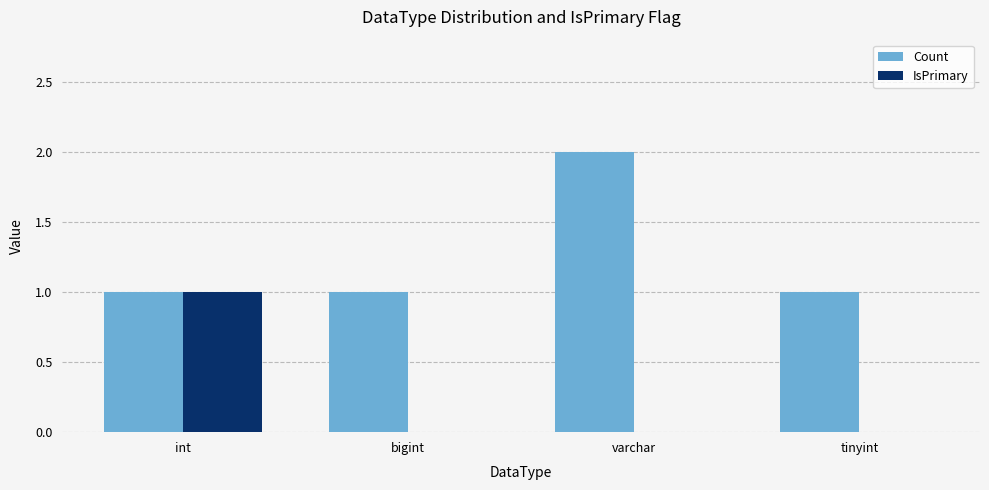

At which category does the chart reach its peak across all series?

varchar